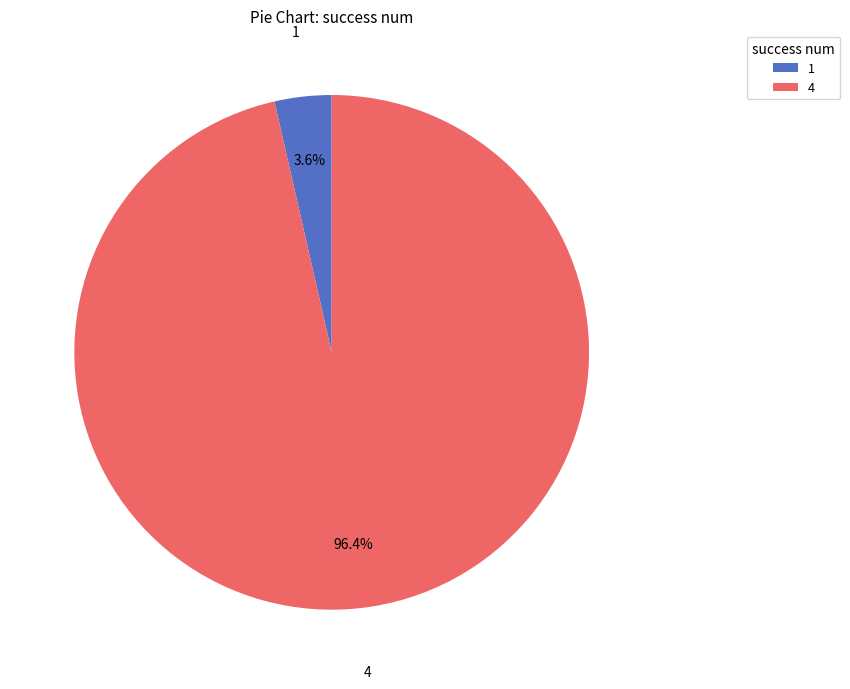

What portion of the pie excludes 1?

96.4%